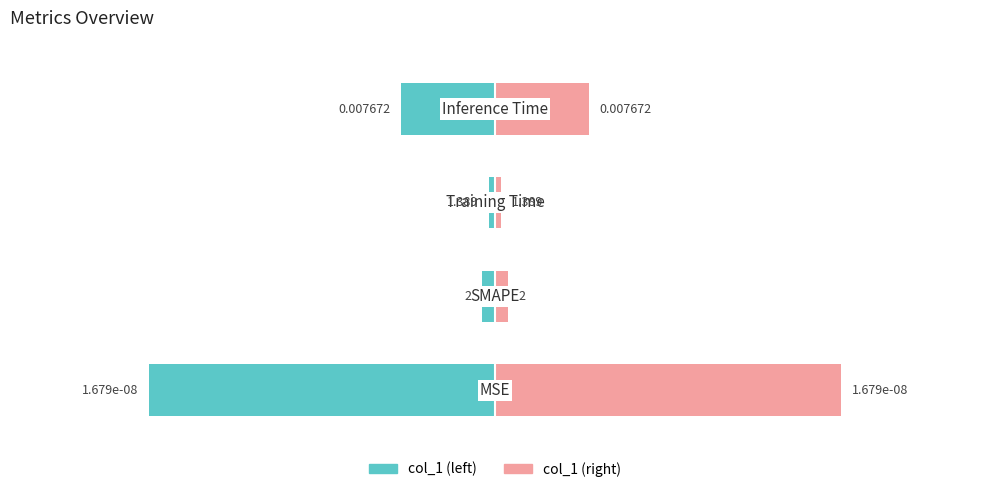

Which series has the largest total across all categories?

col_1 (log scale right)